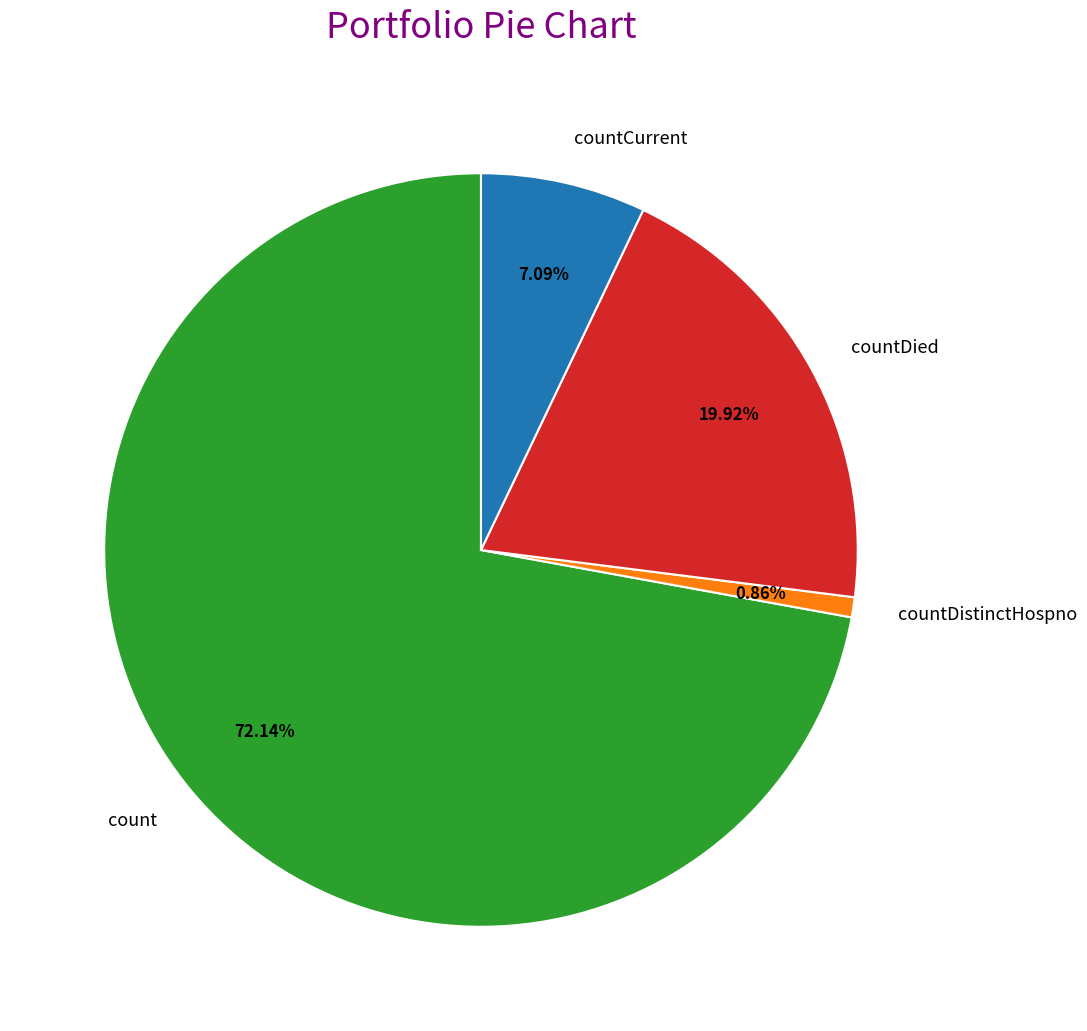

What percentage is NOT represented by count?

27.9%